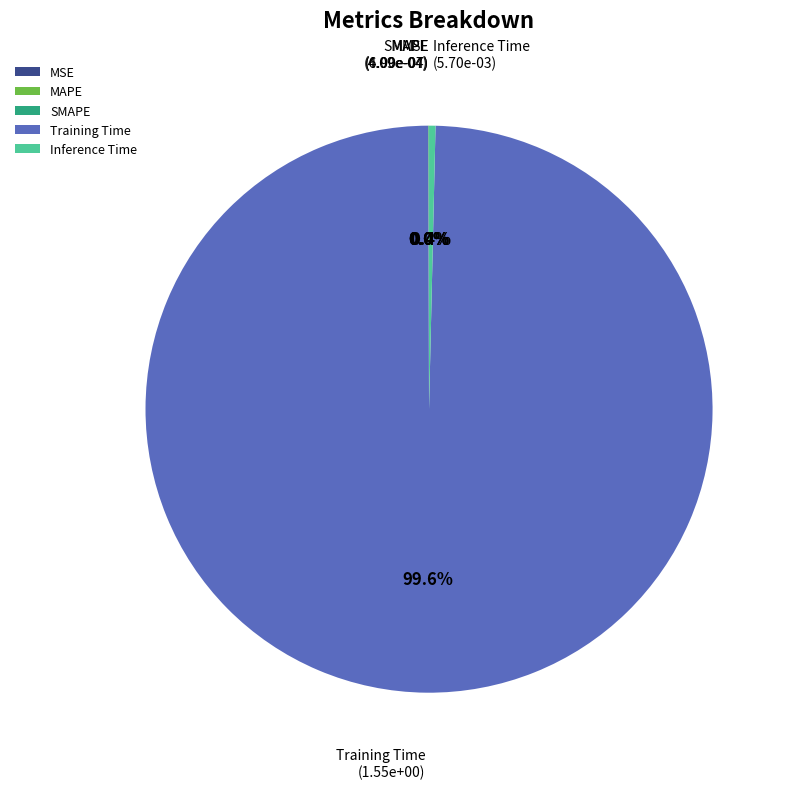

What is the majority slice?

Training Time